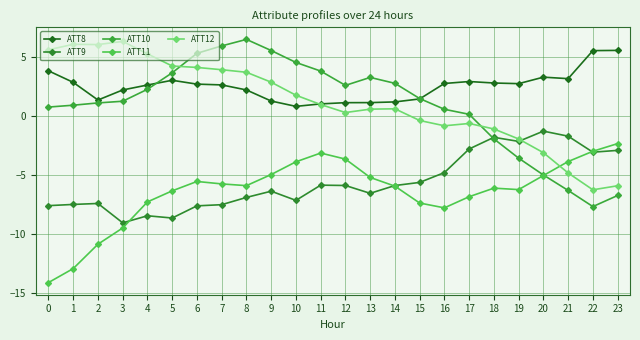

How many values in ATT12 are below zero?

9